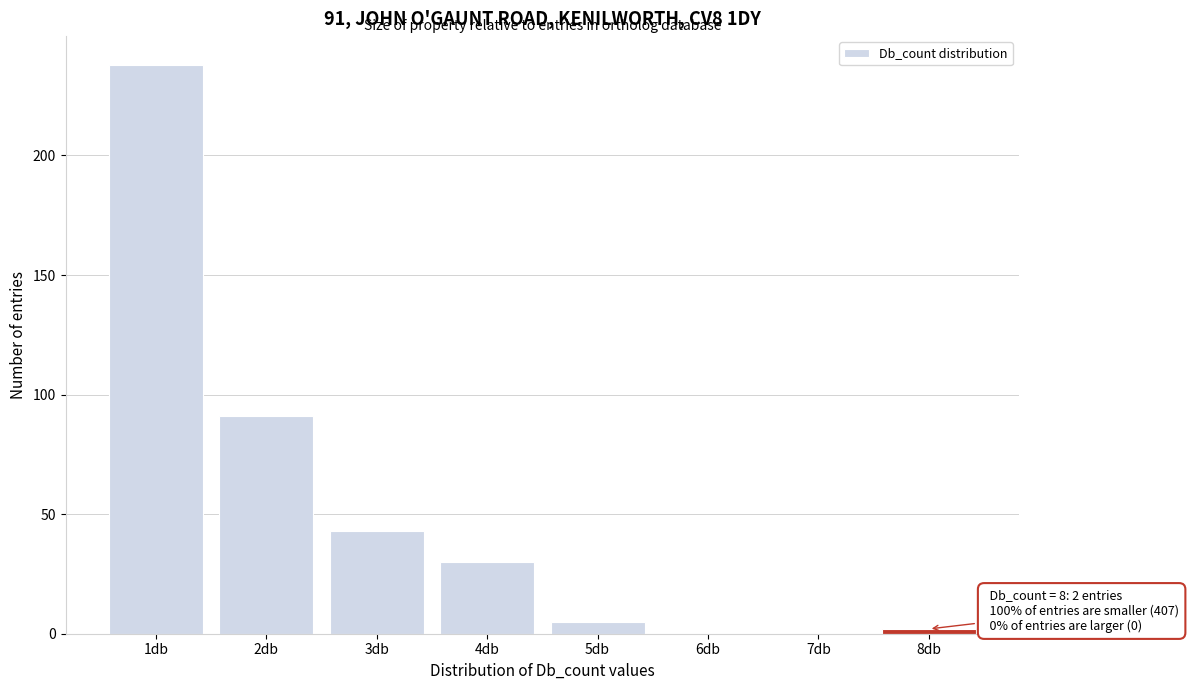

Reading left to right, extract all data points from this chart.

1db=238	2db=91	3db=43	4db=30	5db=5	6db=0	7db=0	8db=2